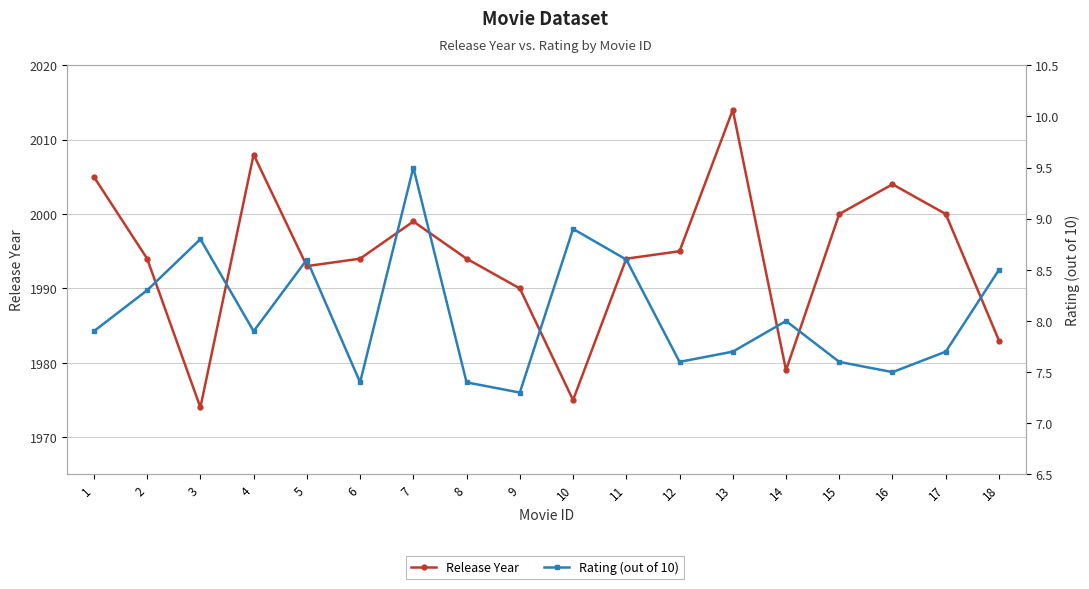

Where is the first local minimum for Release Year?

3